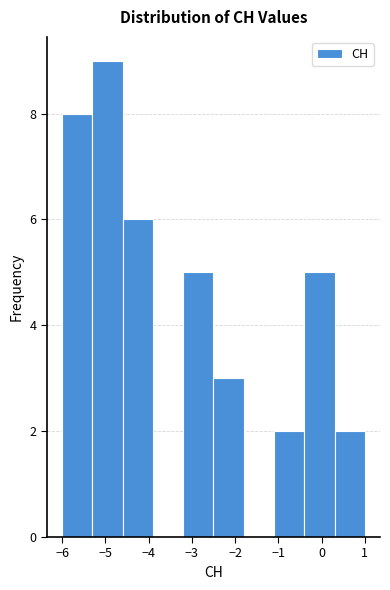

How tall is the bar that spans 0.3 to 1.0 on the x-axis? The values are not printed on the chart, so give them approximately, as read against the axis.

2